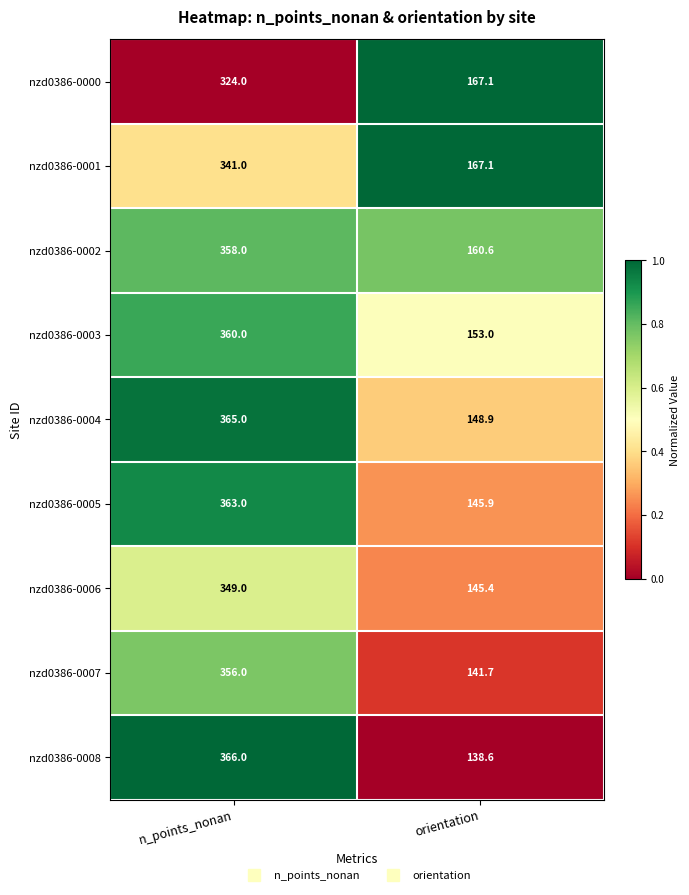

Reading right to left, what are all the values shown in this chart?

nzd0386-0000: 167.1	324.0
nzd0386-0001: 167.1	341.0
nzd0386-0002: 160.6	358.0
nzd0386-0003: 153.0	360.0
nzd0386-0004: 148.9	365.0
nzd0386-0005: 145.9	363.0
nzd0386-0006: 145.4	349.0
nzd0386-0007: 141.7	356.0
nzd0386-0008: 138.6	366.0